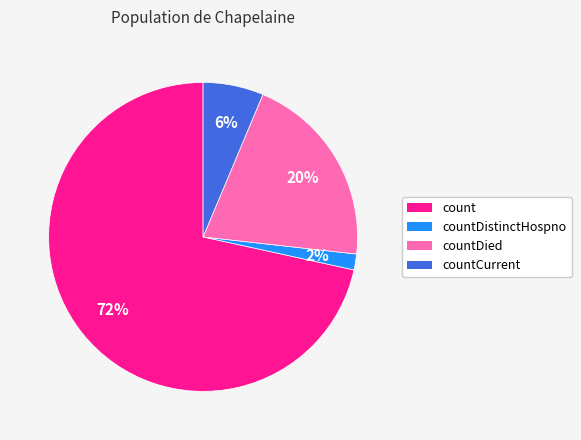

Rank the categories by value from highest to lowest.

count, countDied, countCurrent, countDistinctHospno